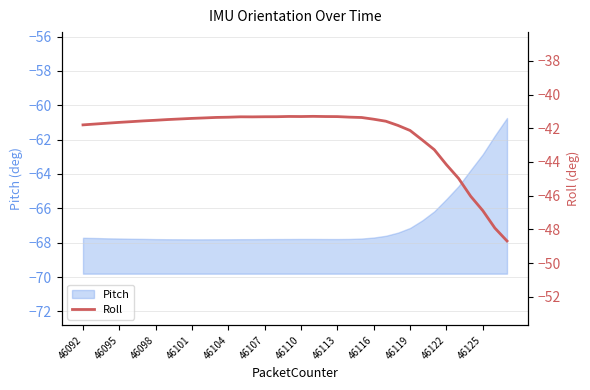

What is the highest value of the Pitch series?

-60.7